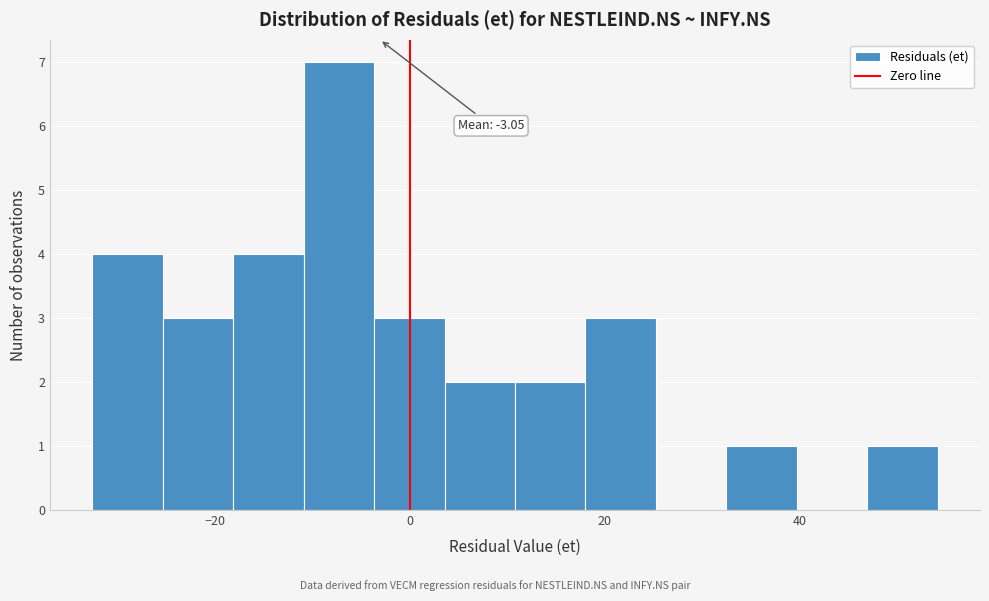

Around what value on the x-axis is the tallest bar? Give the approximate position of its centre, as read against the axis.

-8